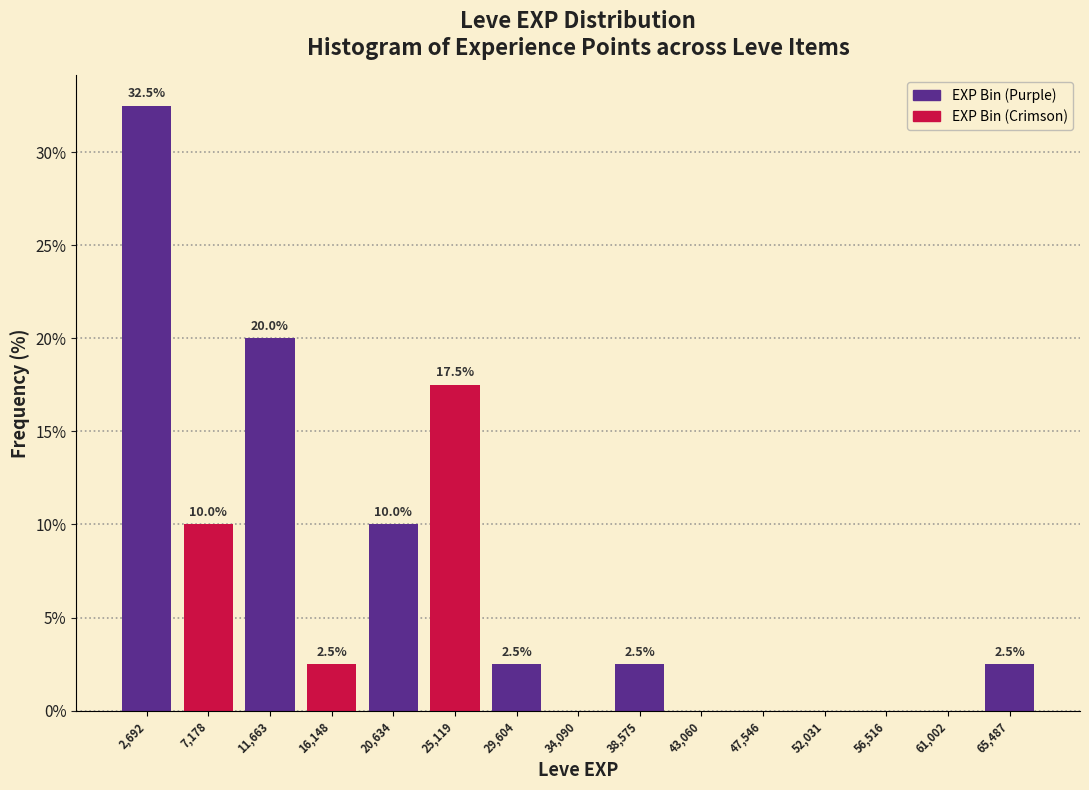

Over which range of the x-axis is the bar tallest?

500 to 5000